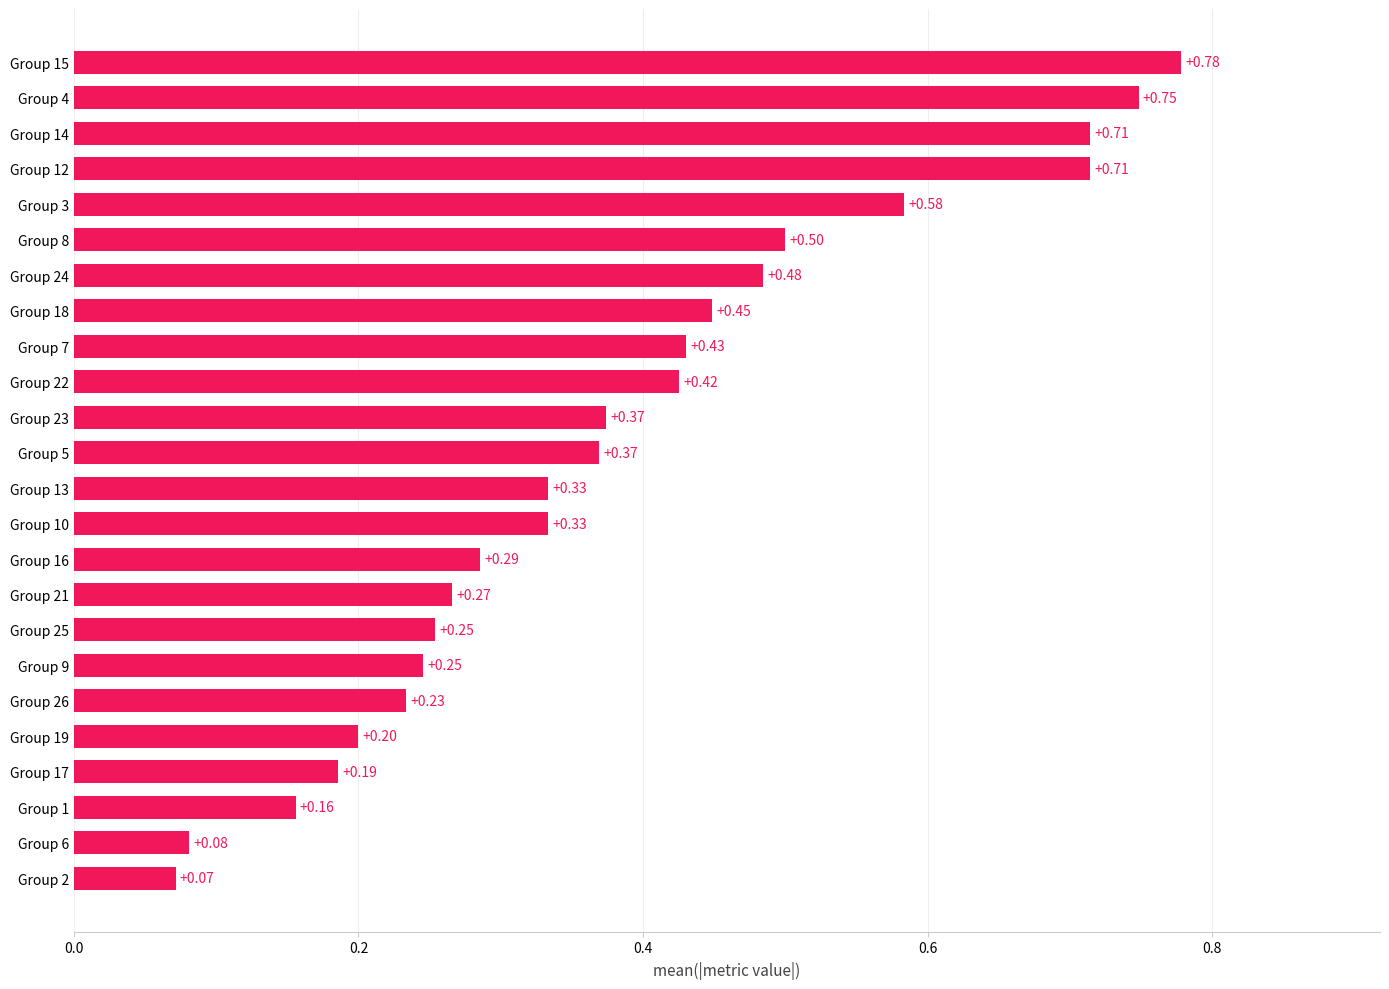

What is the sum of all values?

9.2